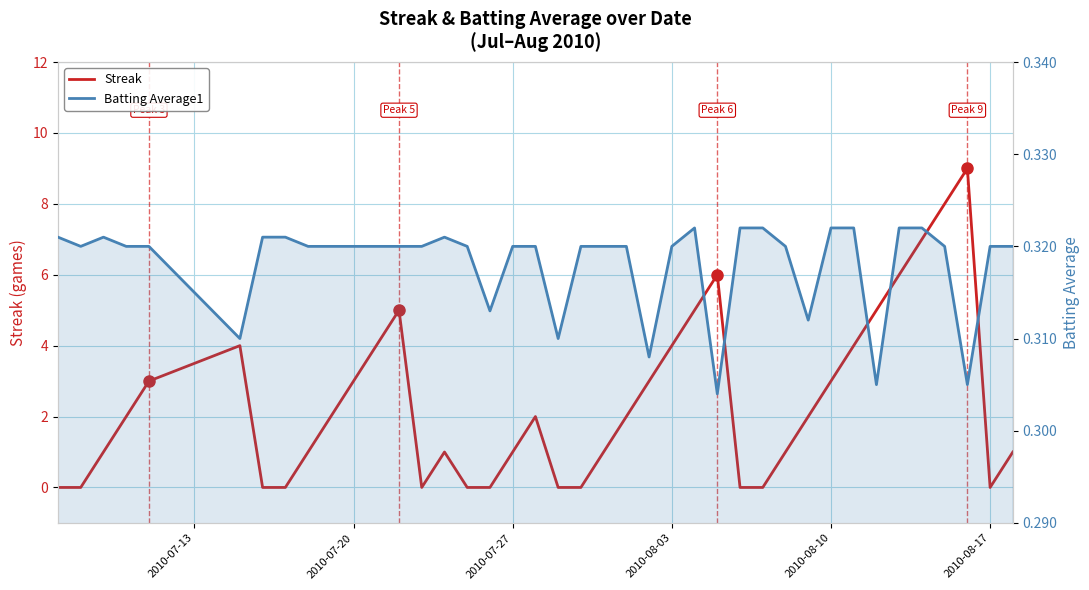

Which series ends up on top after the final intersection of Streak and Batting Average1?

Streak